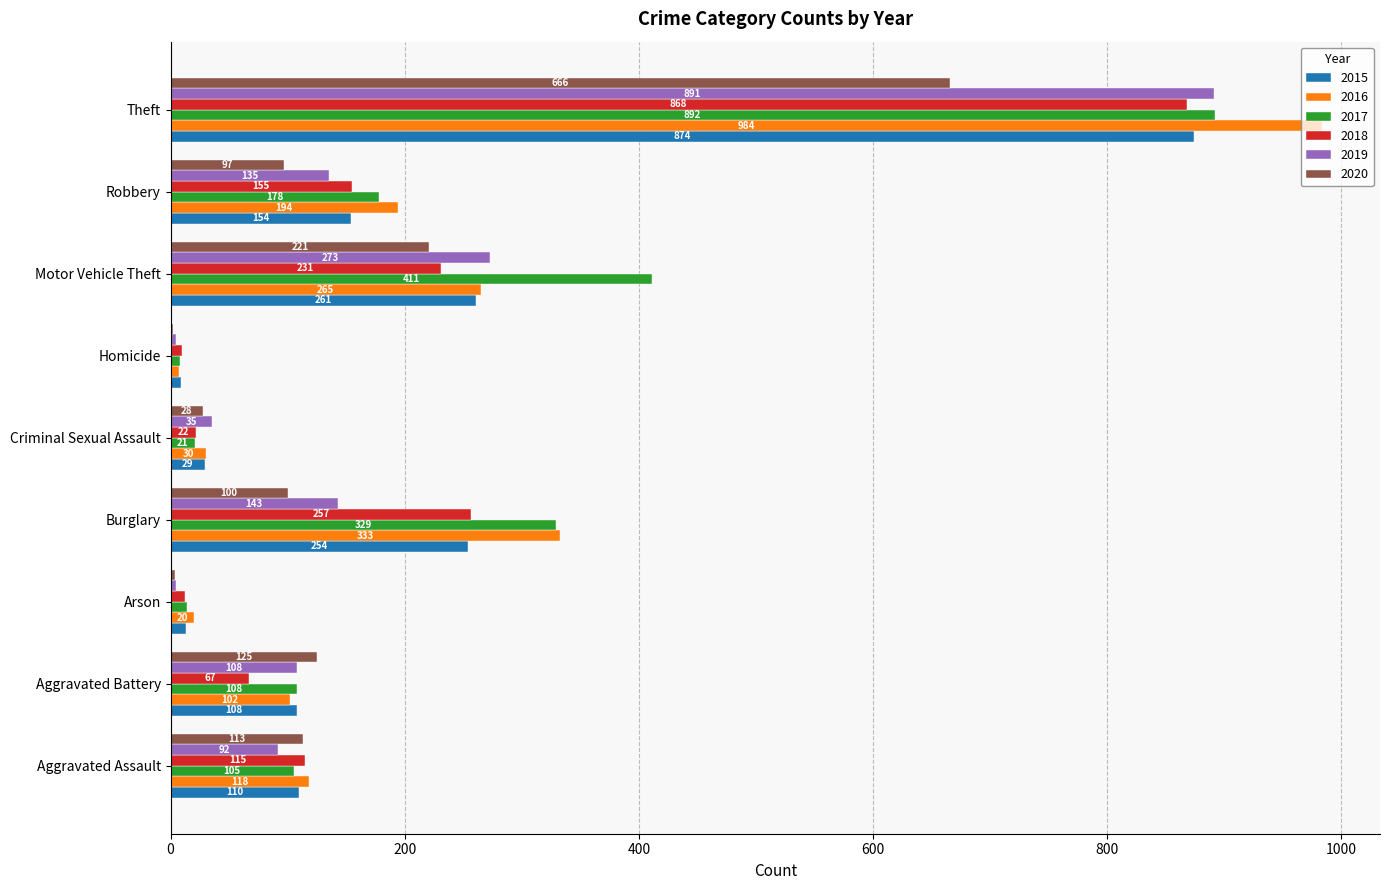

What is the maximum value for 2015?

874